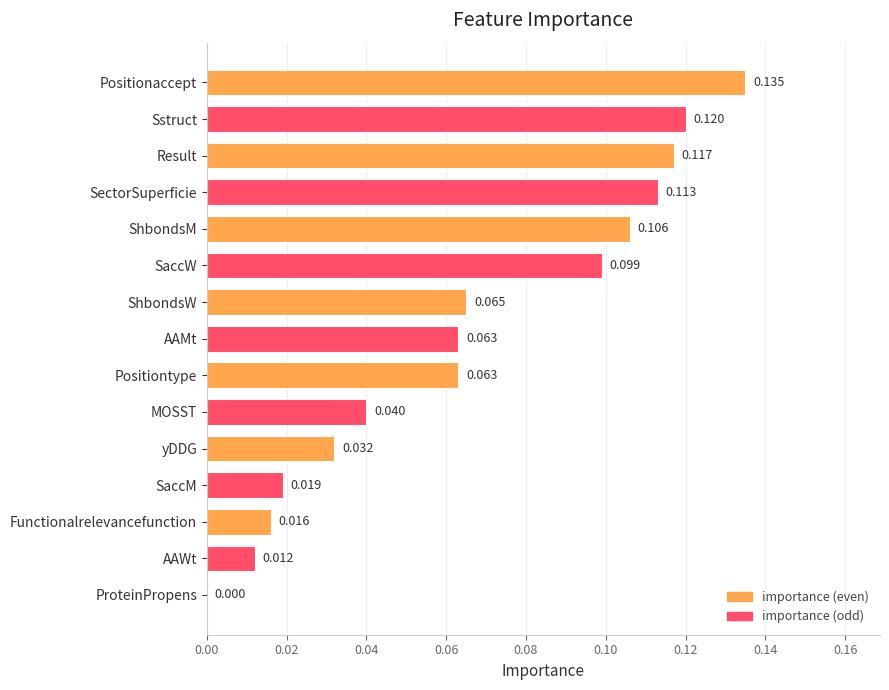

At which category does the chart reach its peak across all series?

Positionaccept